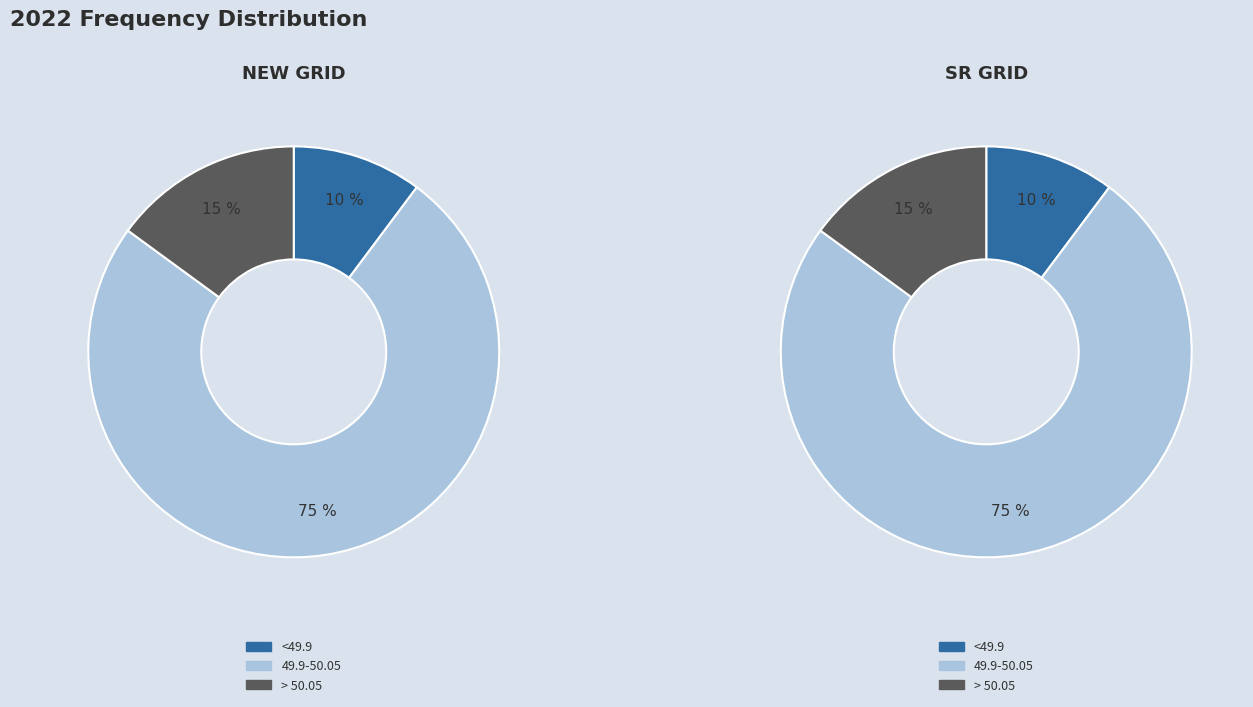

Combined, do <49.9 and > 50.05 account for over 50%?

No